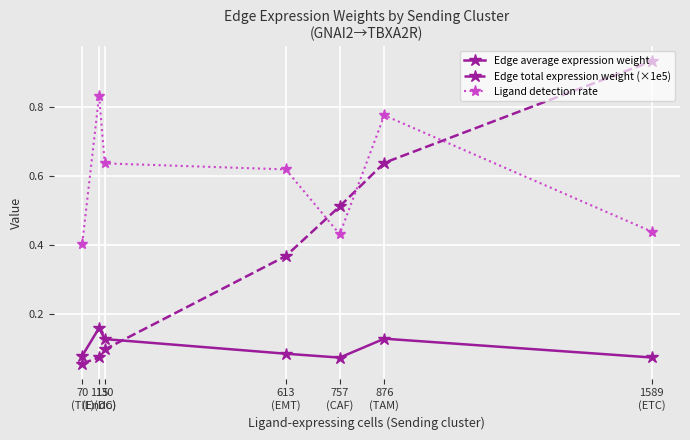

How many intersections are there between Edge total expression weight (×1e5) and Ligand detection rate?

3